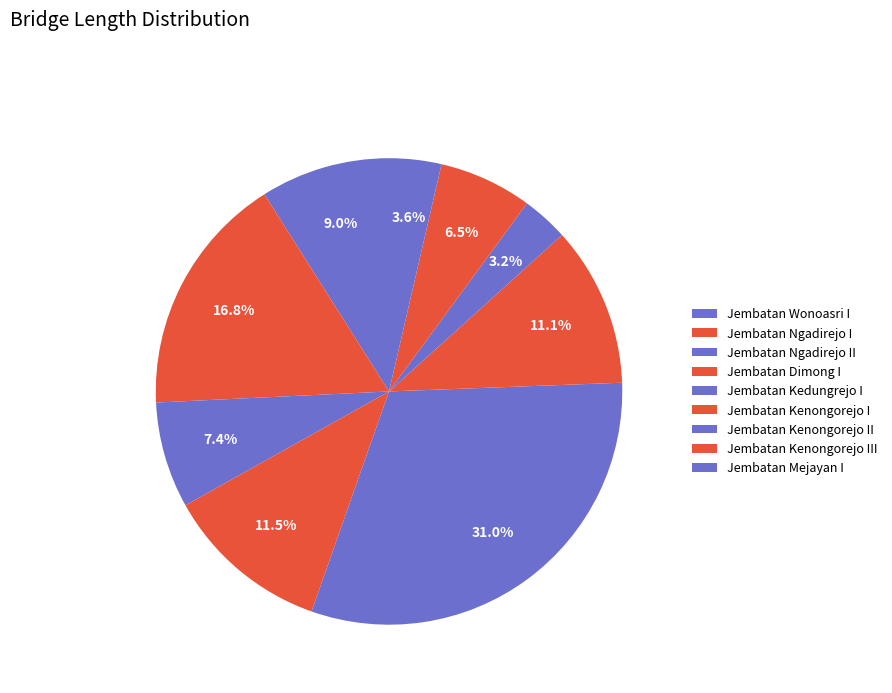

Rank the categories by value from lowest to highest.

Jembatan Kenongorejo II, Jembatan Mejayan I, Jembatan Kenongorejo III, Jembatan Ngadirejo II, Jembatan Wonoasri I, Jembatan Kenongorejo I, Jembatan Dimong I, Jembatan Ngadirejo I, Jembatan Kedungrejo I